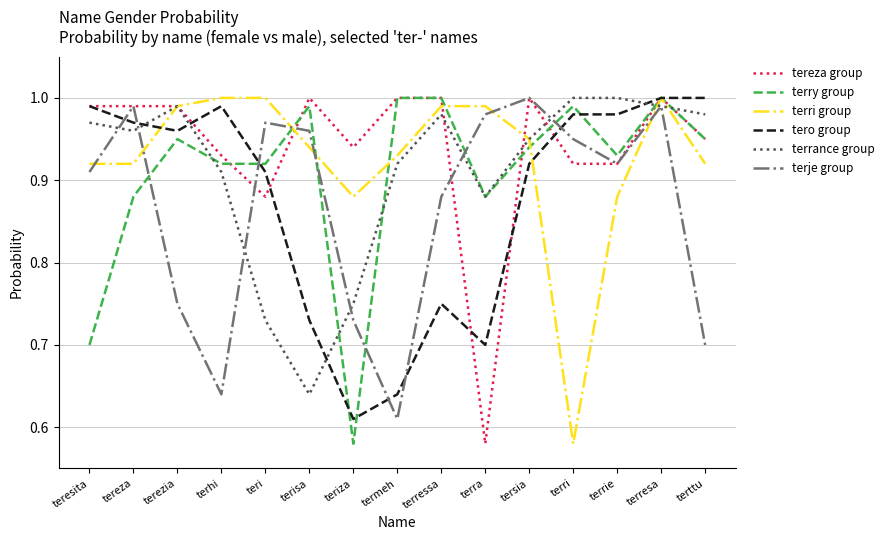

What position from the left is tersia?

11